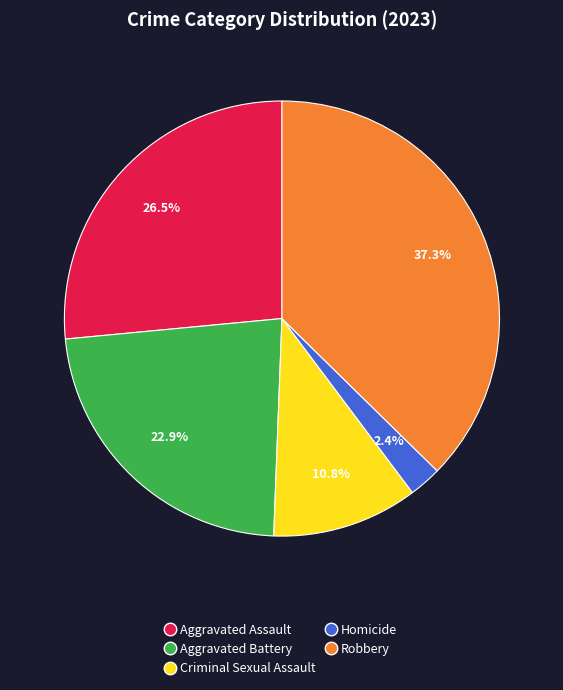

How many segments does this pie chart have?

5